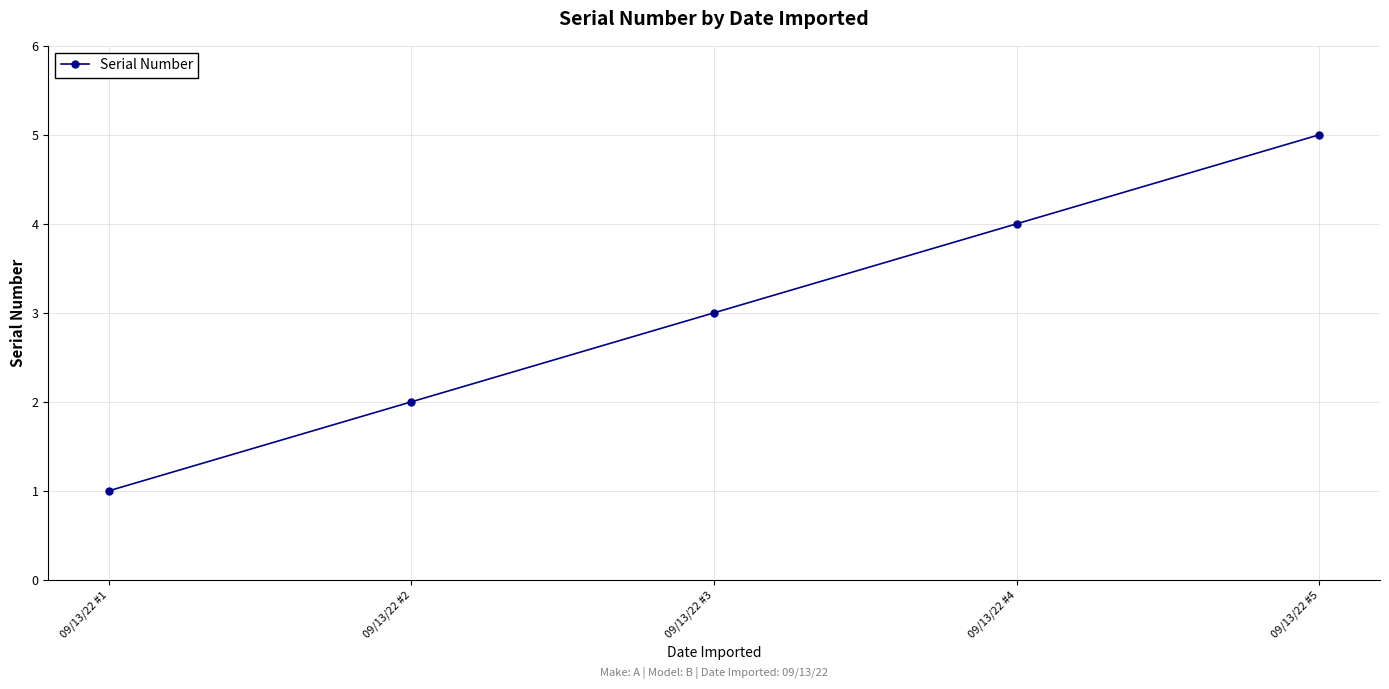

Which has a higher value, 09/13/22 #5 or 09/13/22 #1?

09/13/22 #5